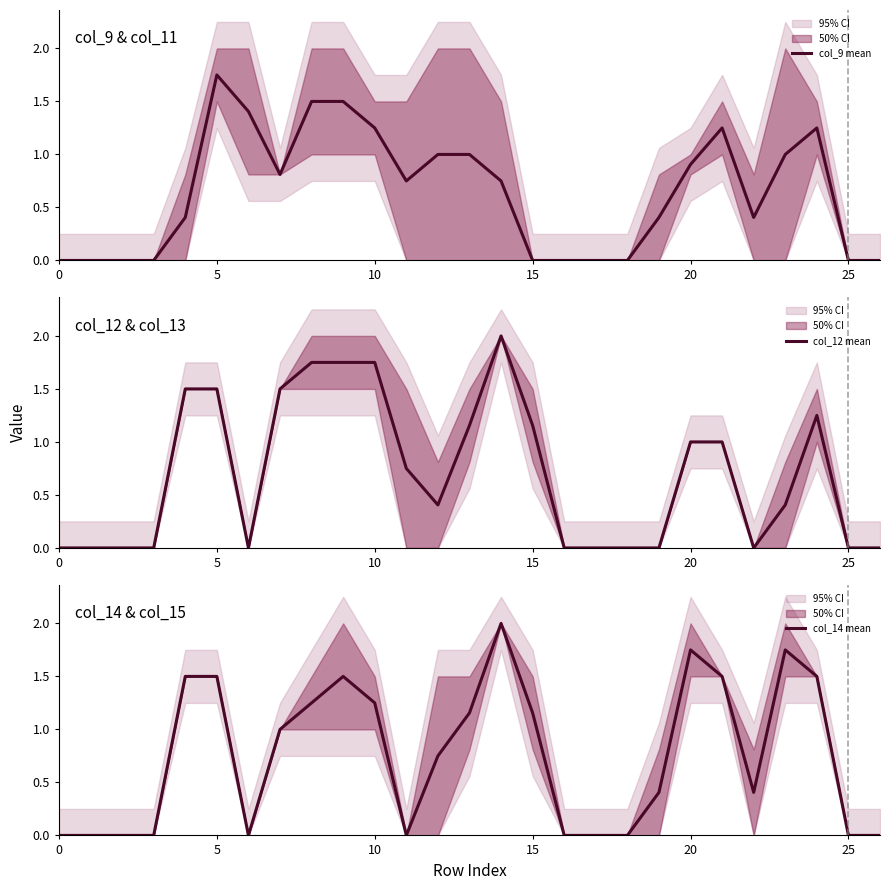

Between which two adjacent categories do col_14 mean and col_12 mean first intersect?

11 and 12